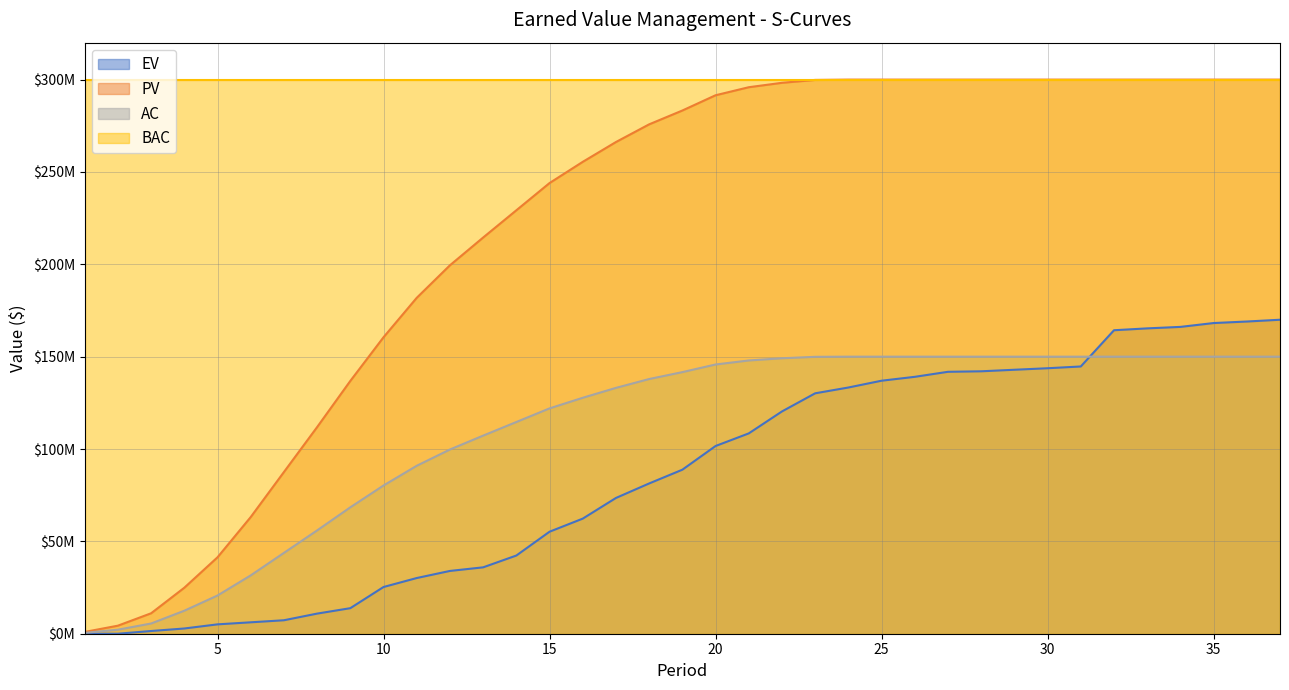

What is the difference between the PV values at 6 and 11?

118695865.9